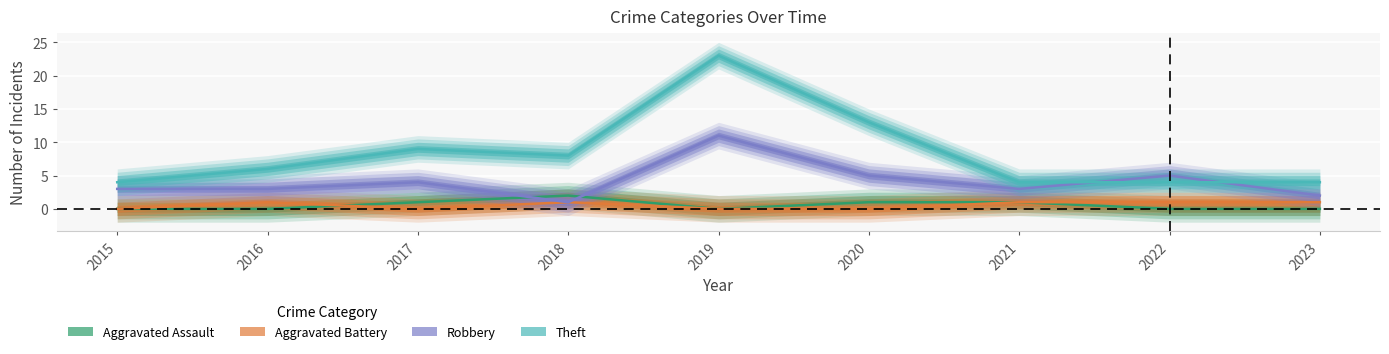

How many values in the Theft series are below 6?

4